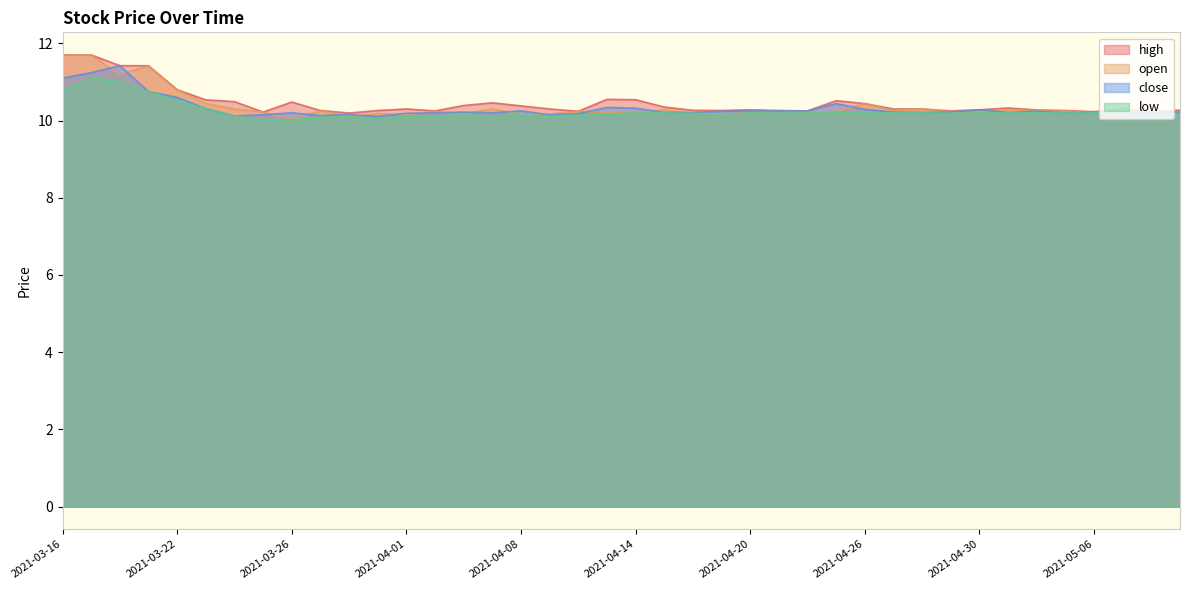

In high, how many points are lower than both neighbors (excluding endpoints)?

9